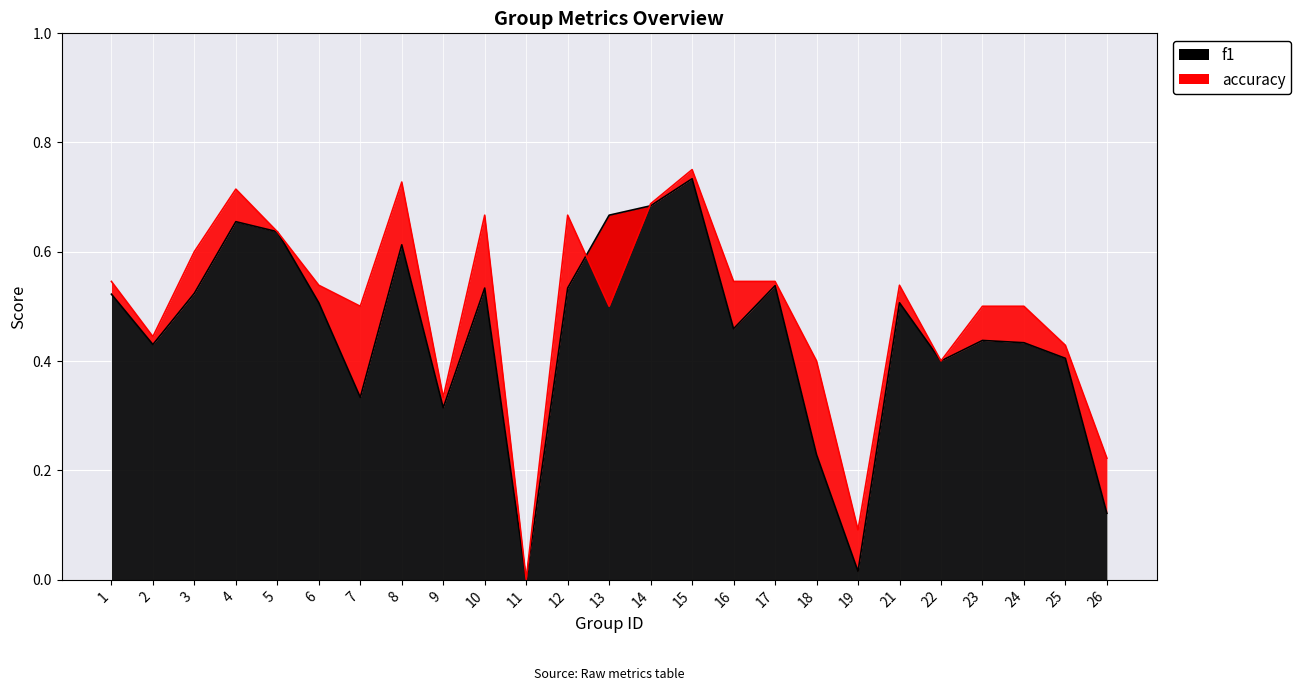

Which category has the highest value across all series?

15